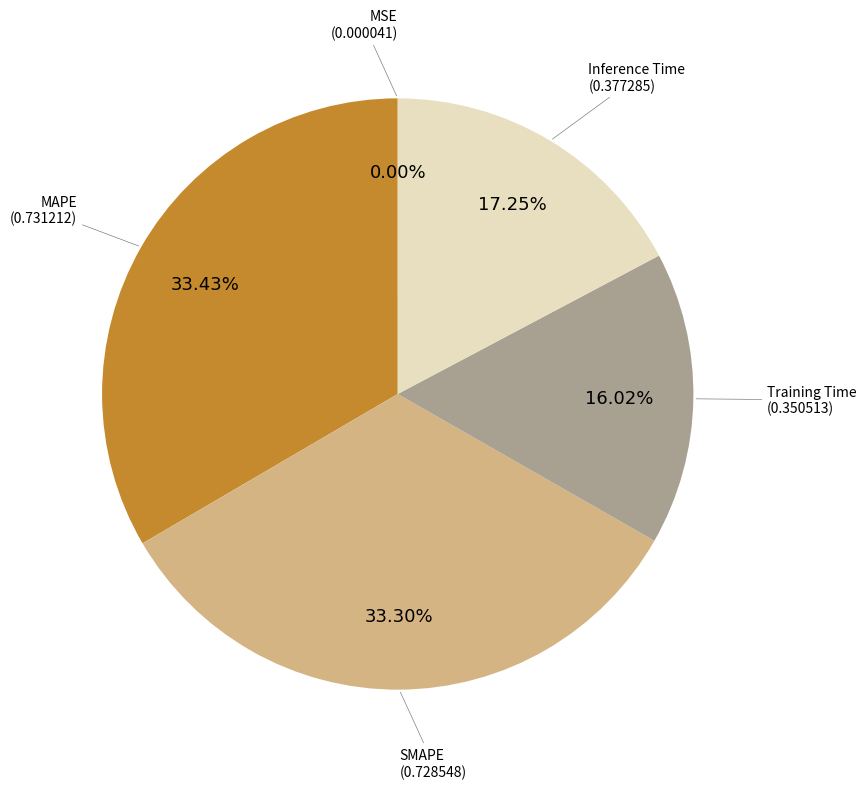

Does any single category account for the majority?

No